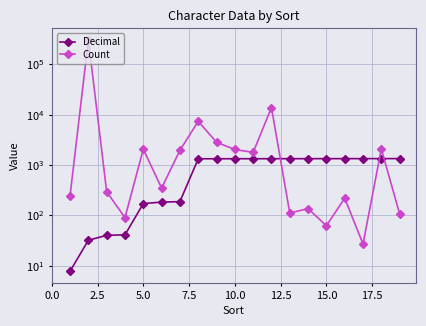

List the series in order of their overall mean, lowest first.

Decimal, Count